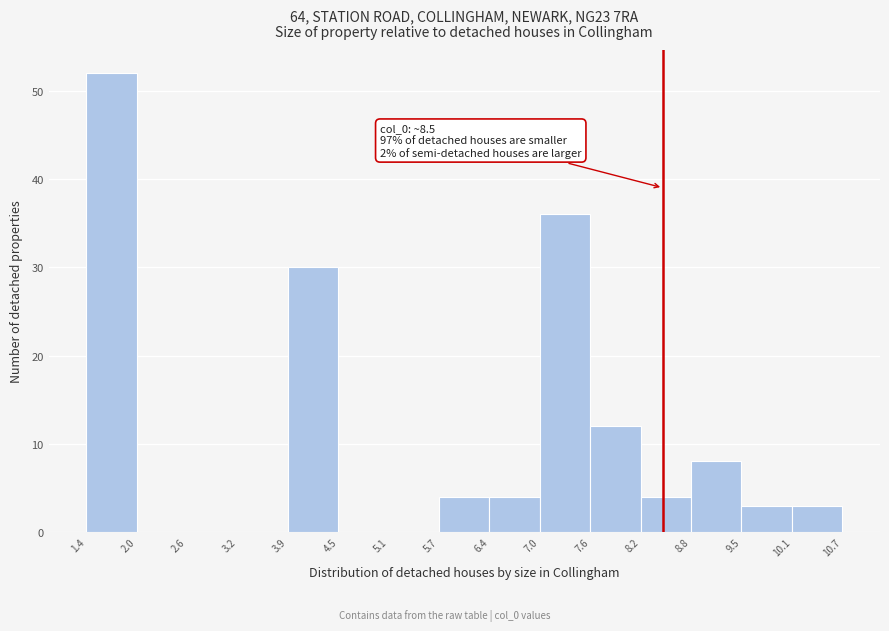

Which range on the x-axis has the tallest bar?

1.4 to 2.0